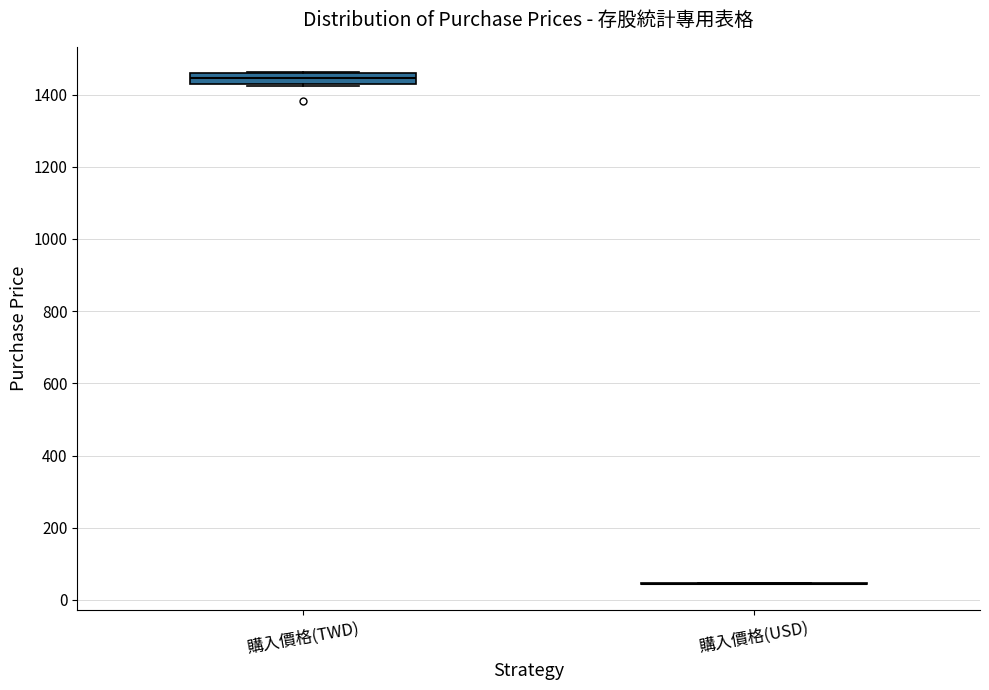

Reading left to right, read every box against the y-axis: the position of its median line, the range the box covers, and the ends of its whiskers. The values are not printed on the chart, so give them approximately, as read against the axis.

購入價格(TWD): median 1440, box 1420 to 1460, whiskers 1420 to 1460
購入價格(USD): box collapsed to a line at 40, whiskers 40 to 40